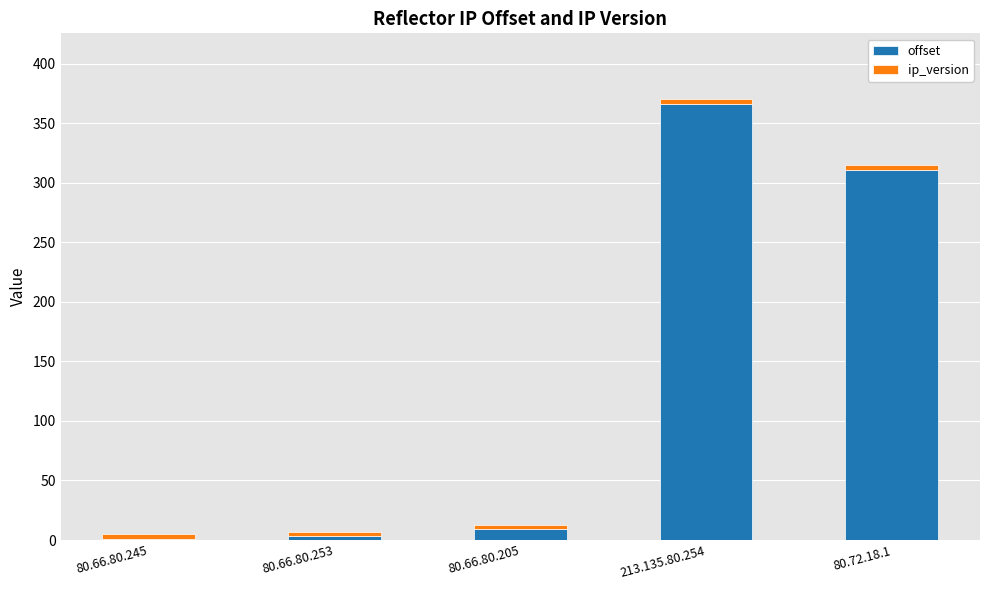

What is the maximum value for offset?

366